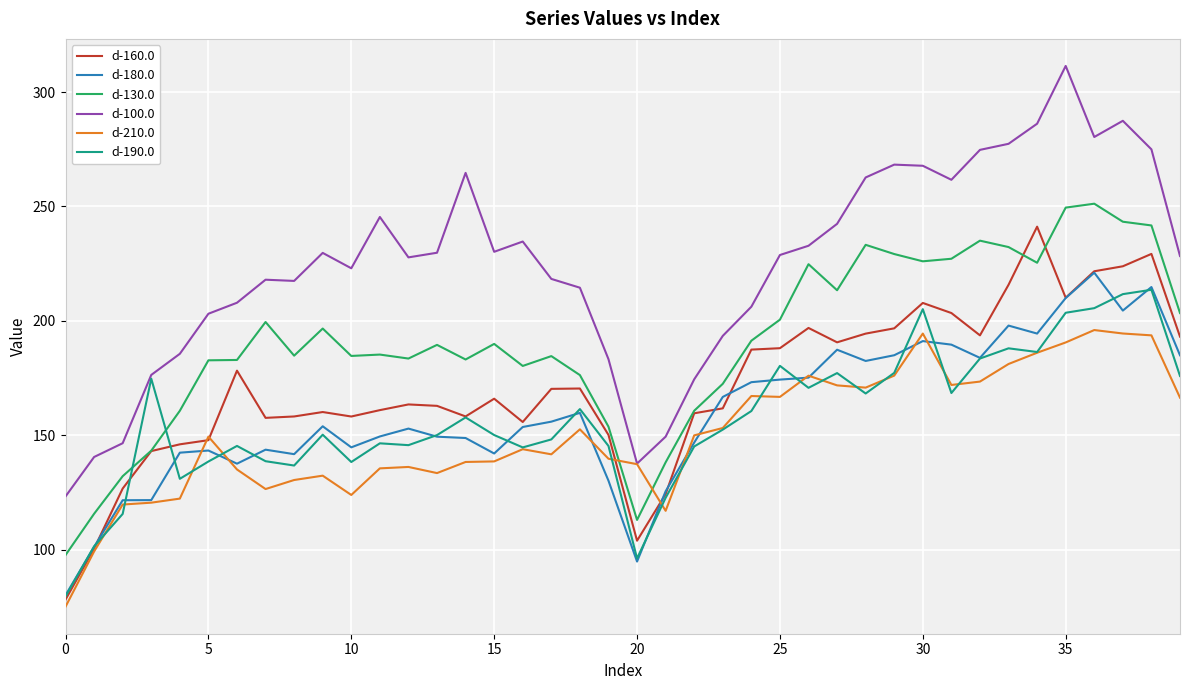

Which series has the largest total across all categories?

d-100.0